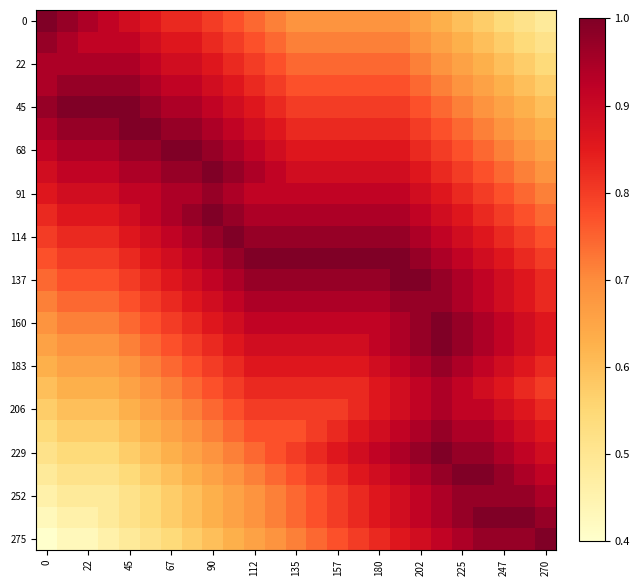

Which series has the largest range (max minus min)?

275